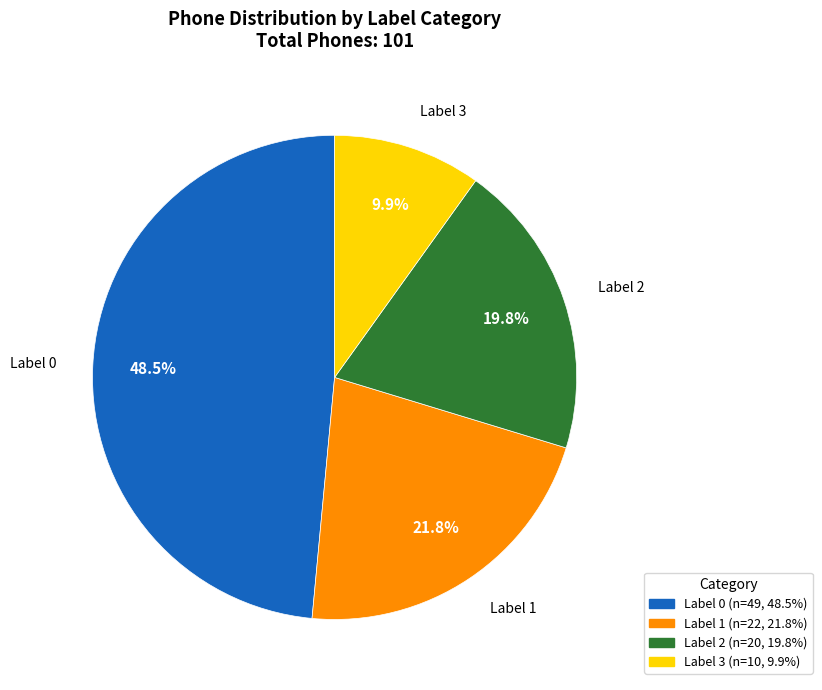

What percentage is NOT represented by Label 0?

51.5%